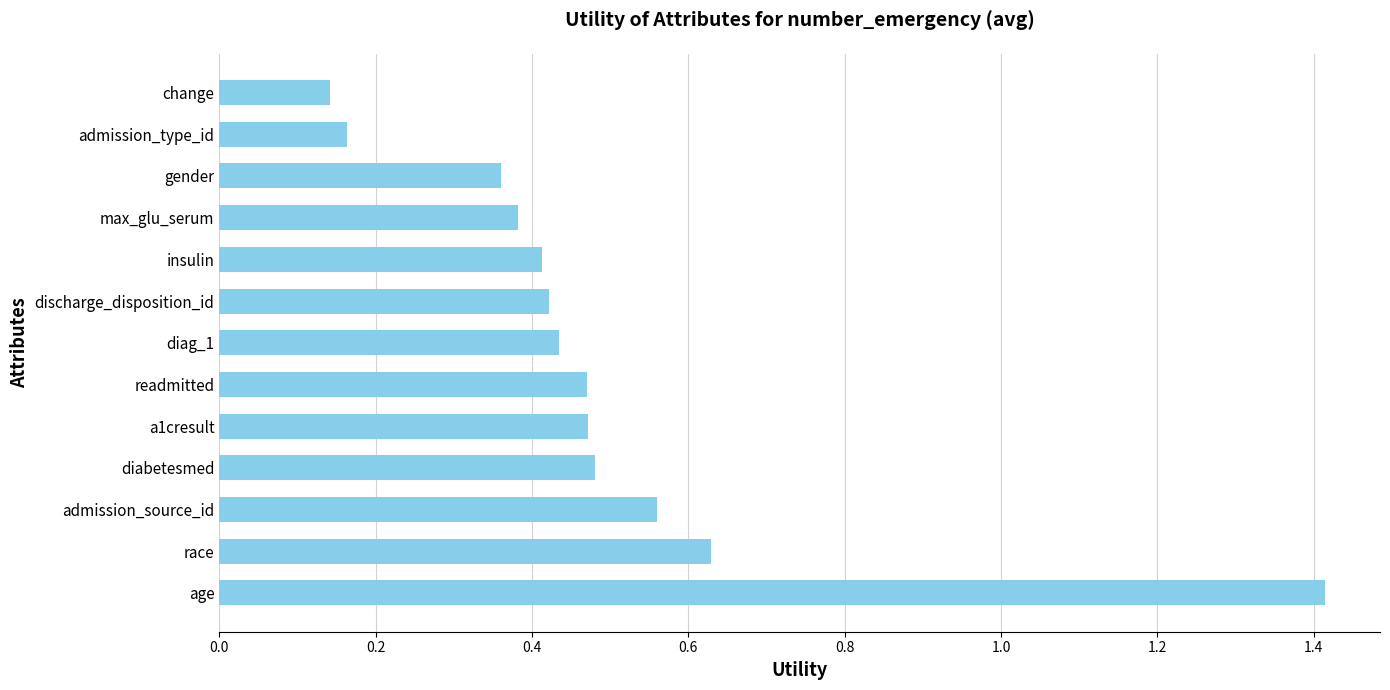

What is the sum of all values?

6.3